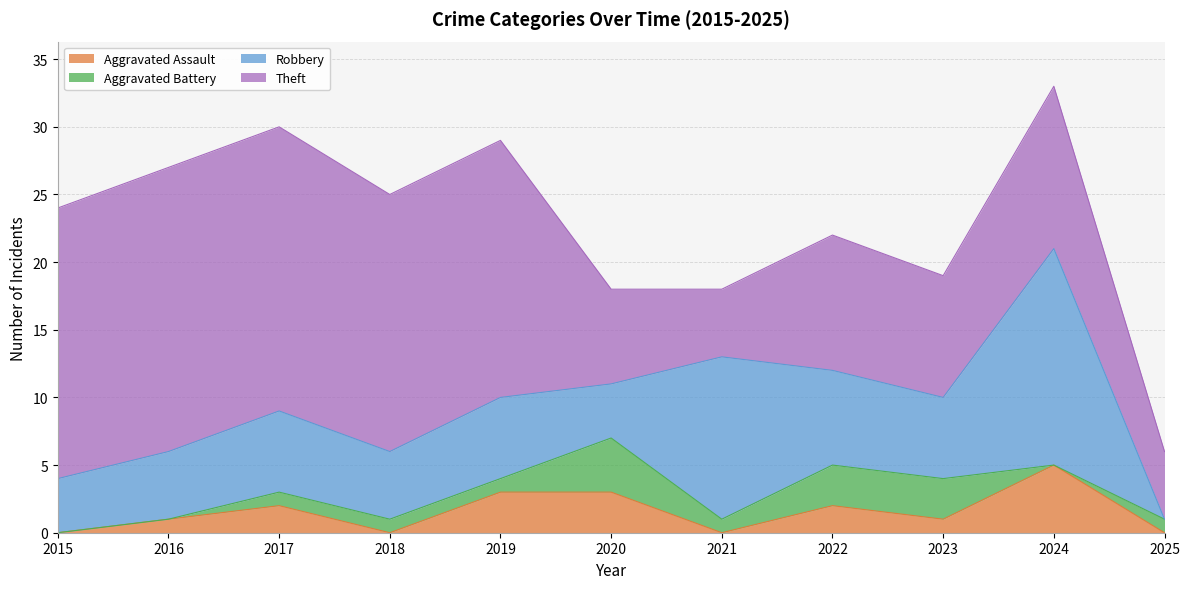

At which category is the sum across all series the highest?

2024